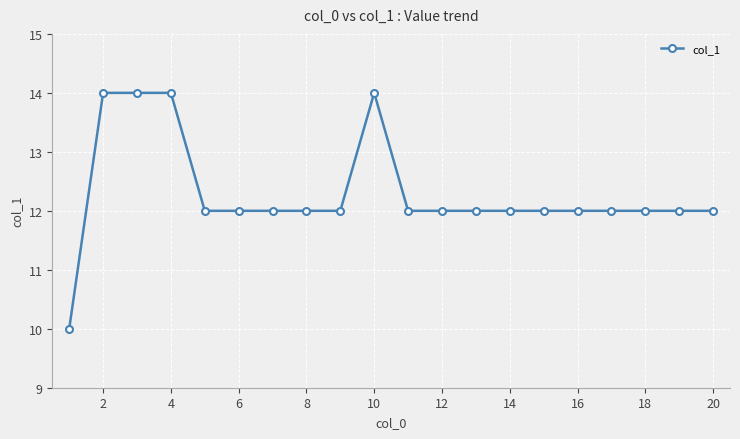

What is the value of the 13th point from the left?

12